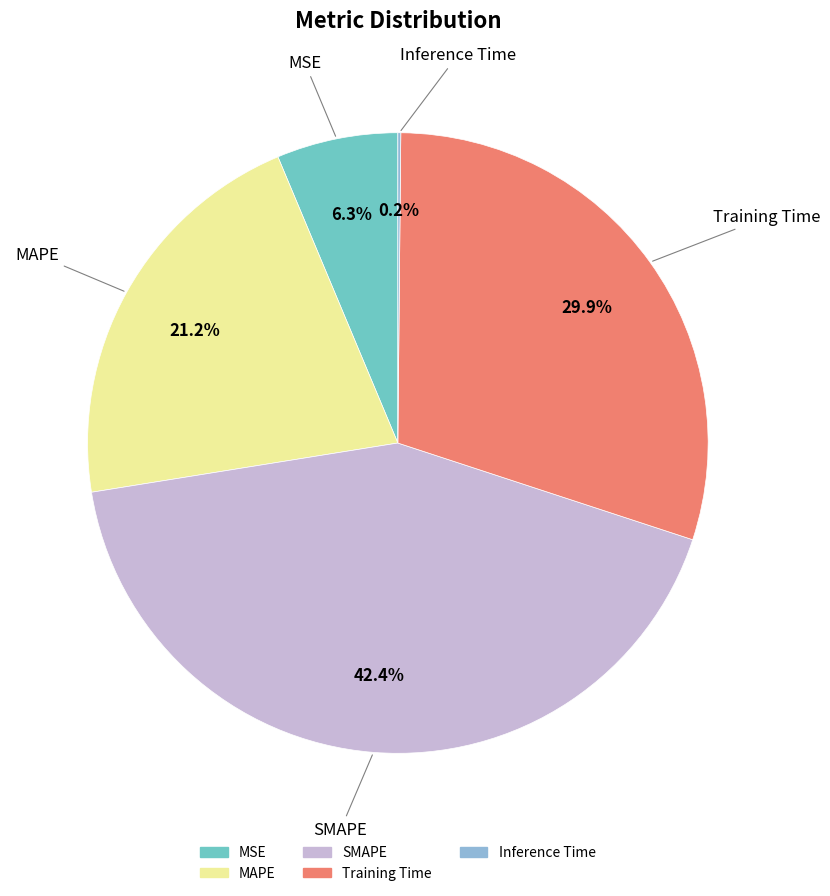

Does MSE represent more than half of the total?

No